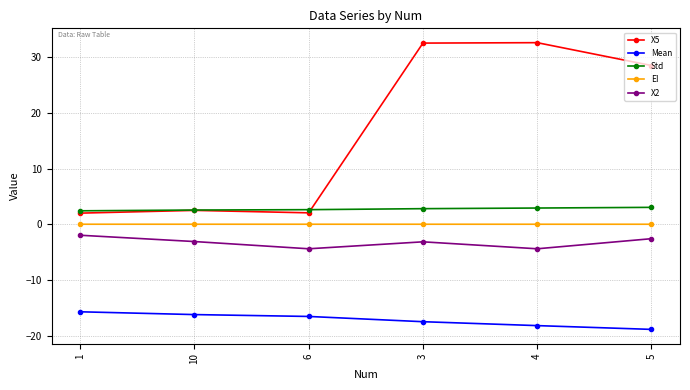

What is the difference between the Mean values at 4 and 5?

0.7